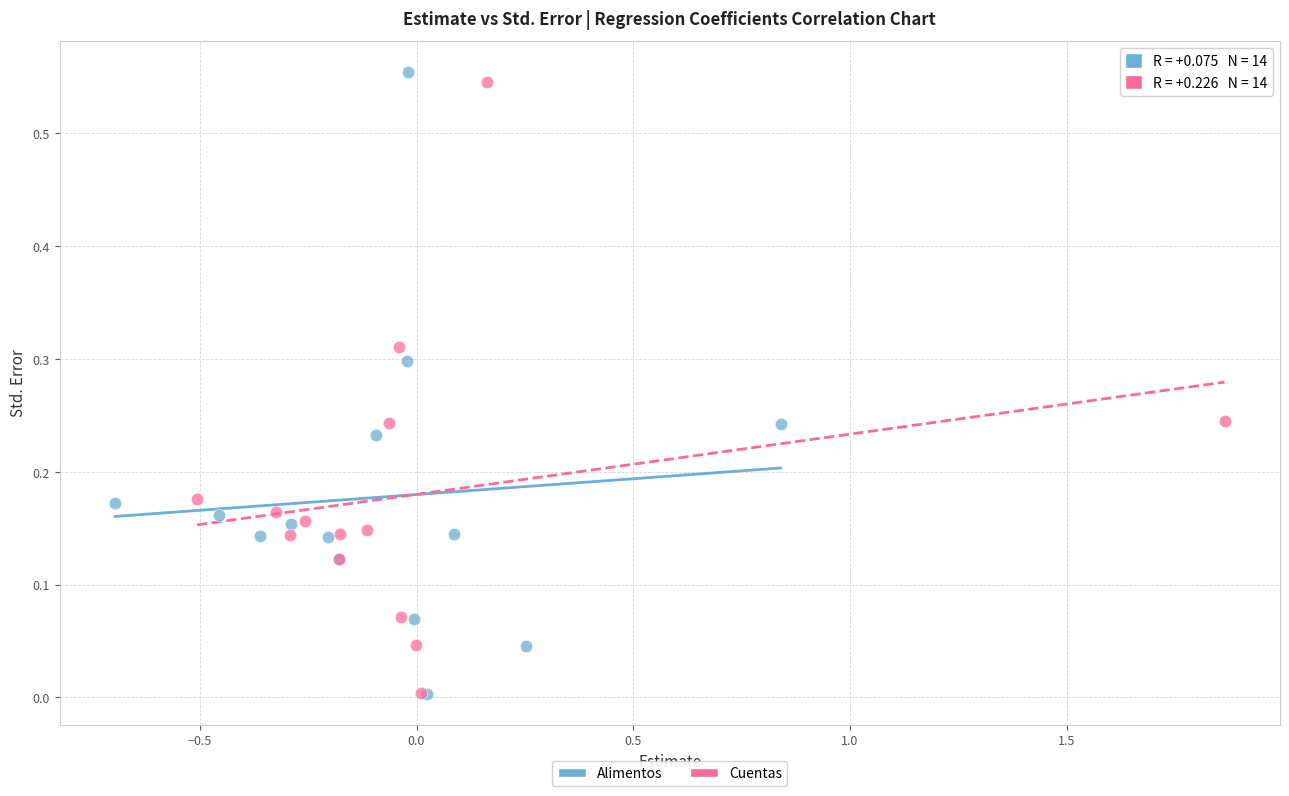

Which series has the largest Y range (max minus min)?

Alimentos